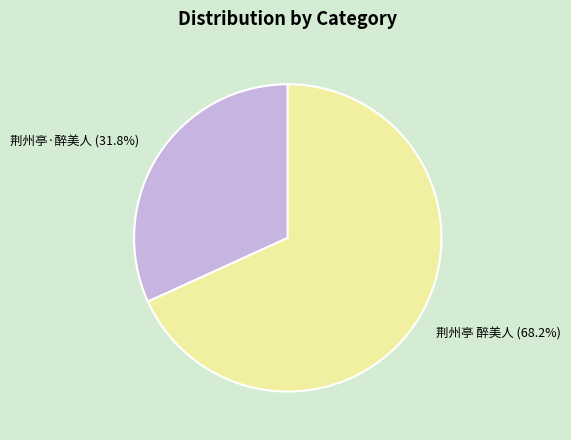

Does 荆州亭 醉美人 account for over 50% of the chart?

Yes